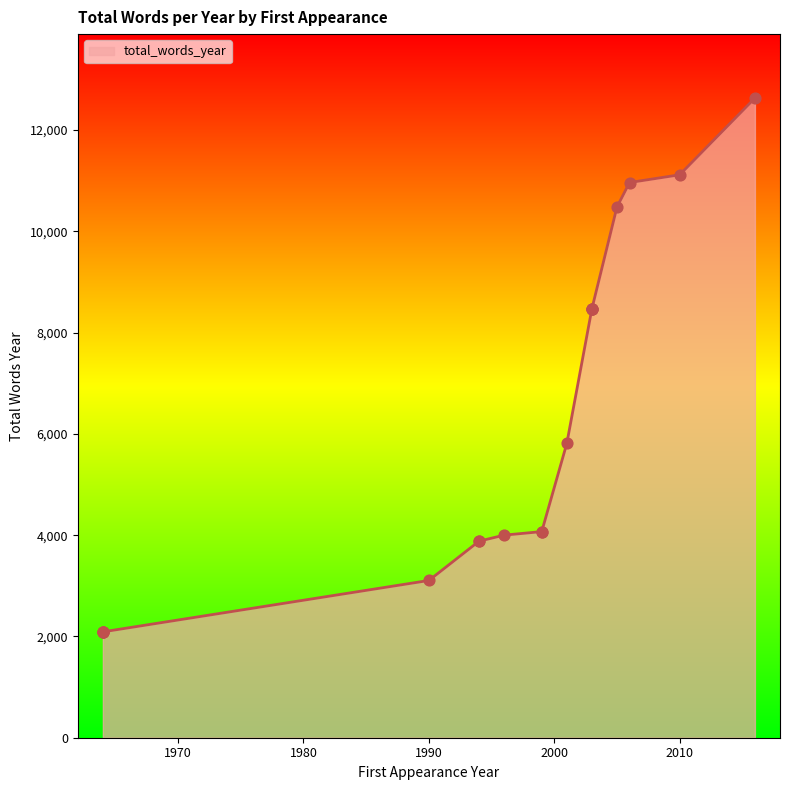

What is the change in value from 2005 to 2016?

+2150